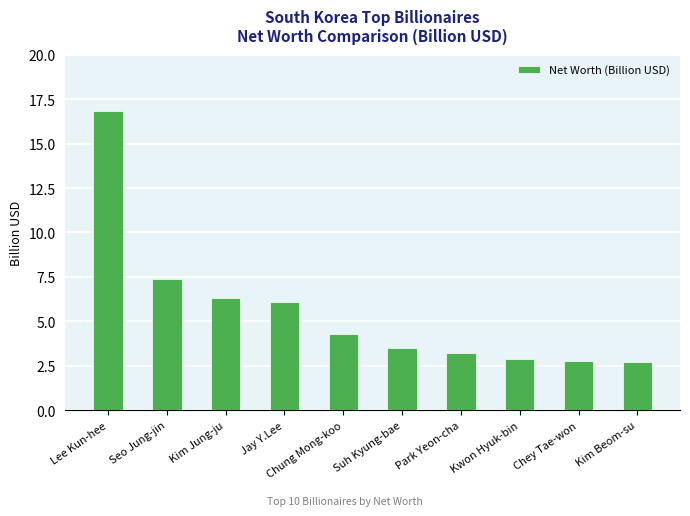

What is the ratio of the value at Kwon Hyuk-bin to the value at Lee Kun-hee?

0.2